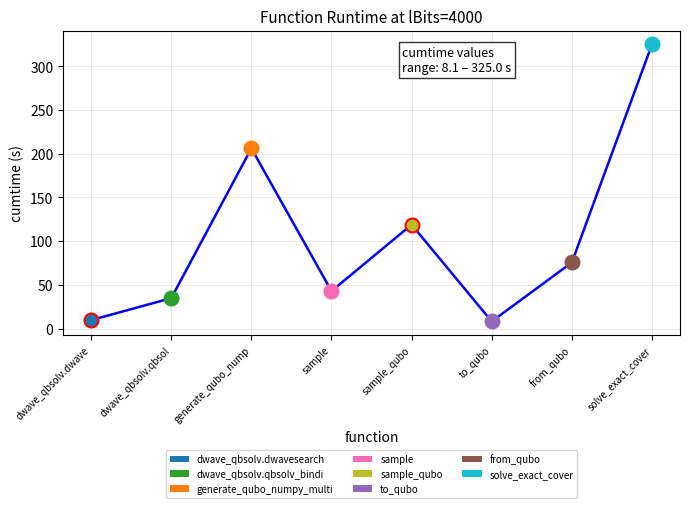

Does the chart display data point markers on the line(s)?

Yes